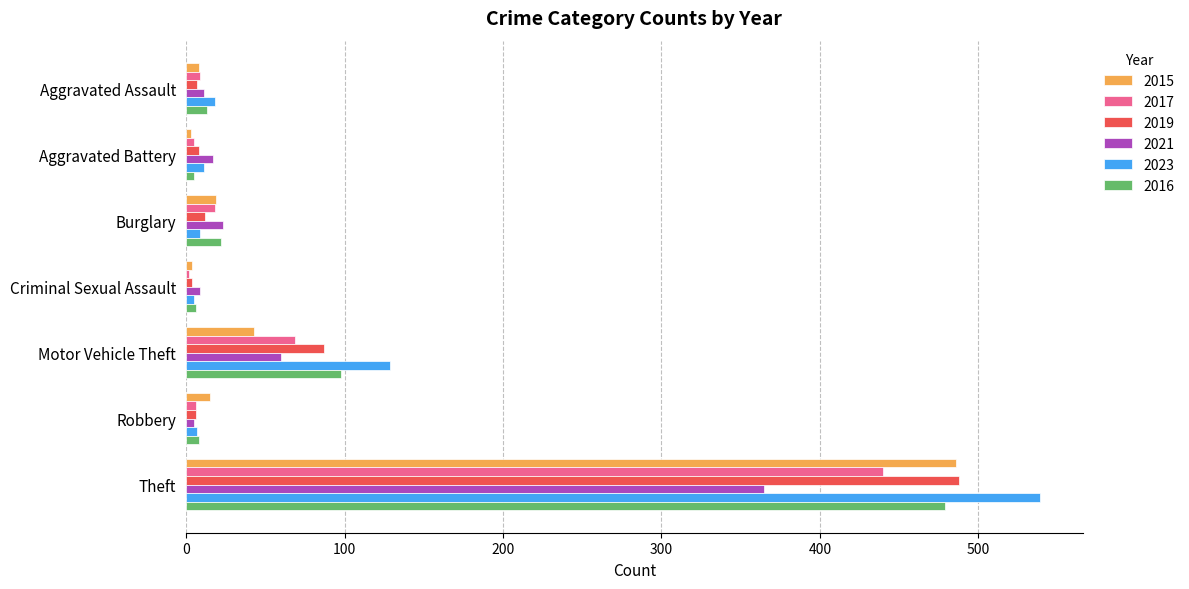

Is it true that 2019 equals 87 at Motor Vehicle Theft?

True